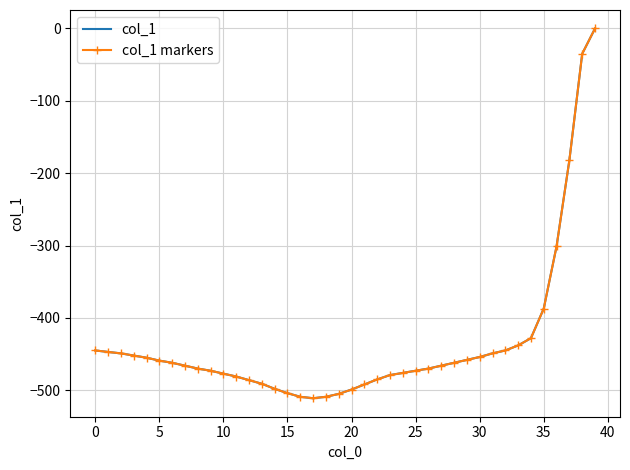

True or false: col_1 and col_1 markers cross at least once.

False